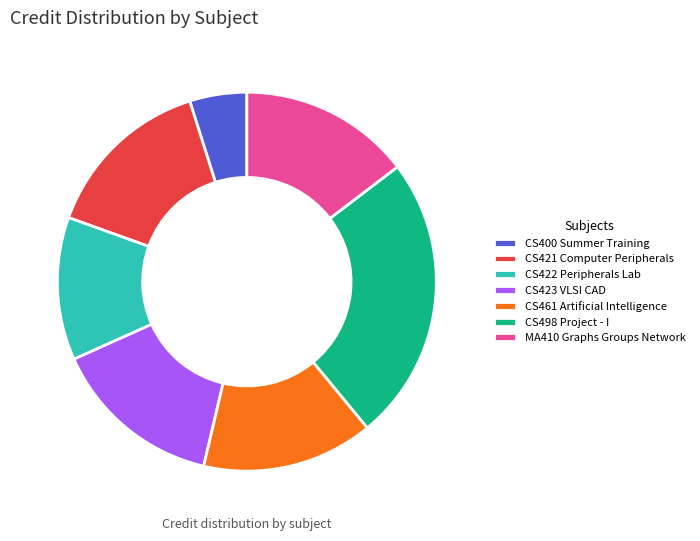

Is it true that CS421 Computer Peripherals is 15% of the pie?

True